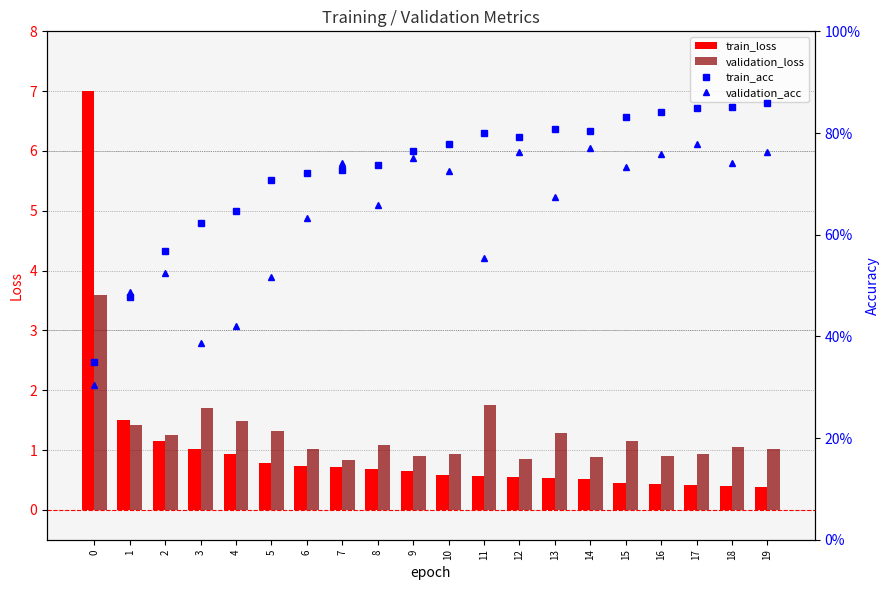

Which series has the widest spread of values?

train_loss